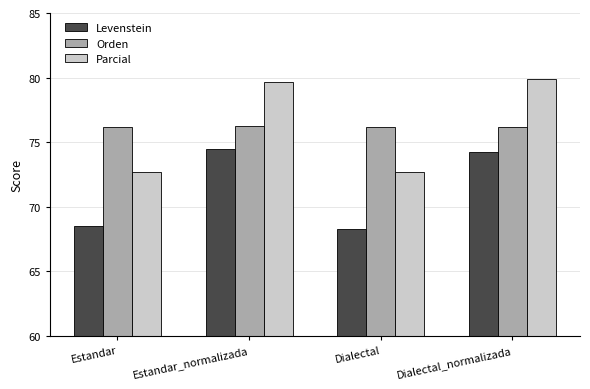

True or false: Levenstein has a value of 68.2 at Dialectal.

True